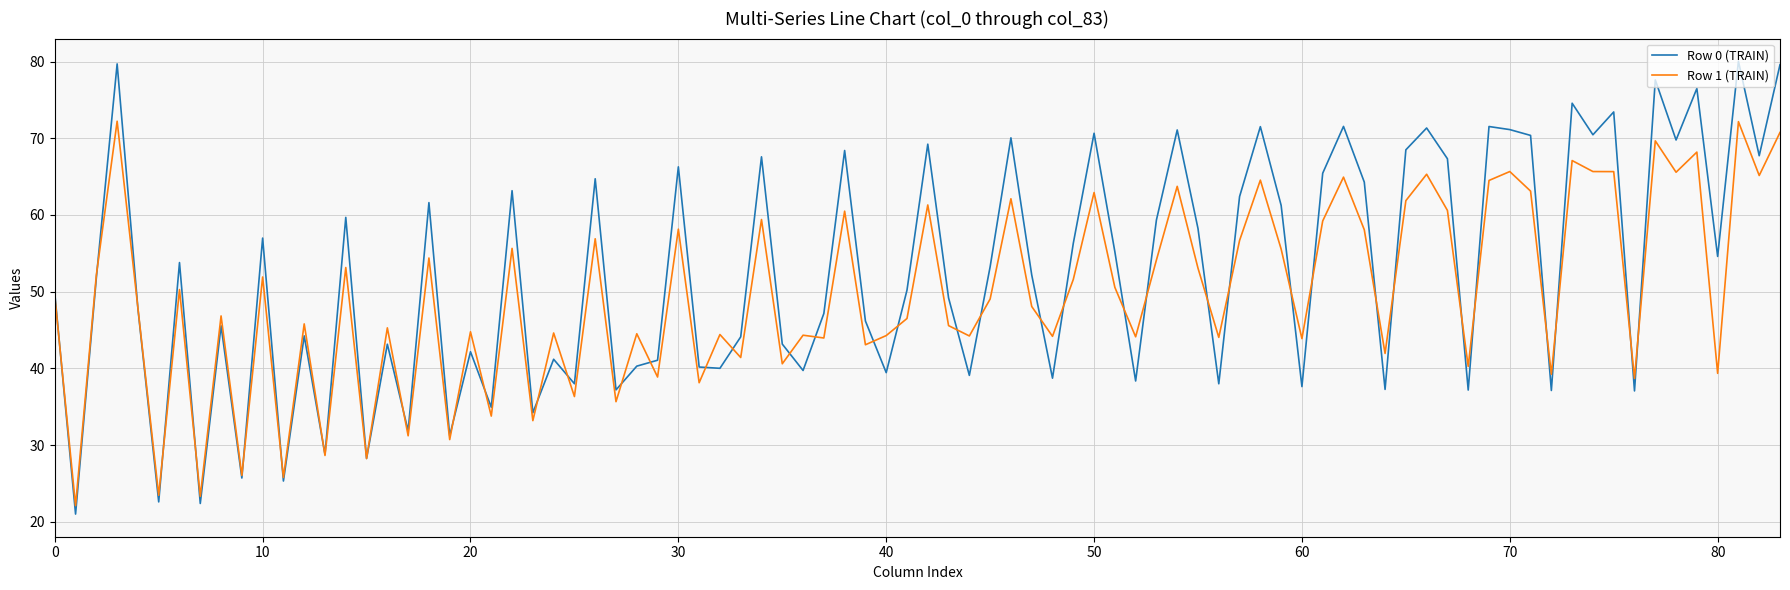

What is the lowest value of the Row 1 (TRAIN) series?

22.1